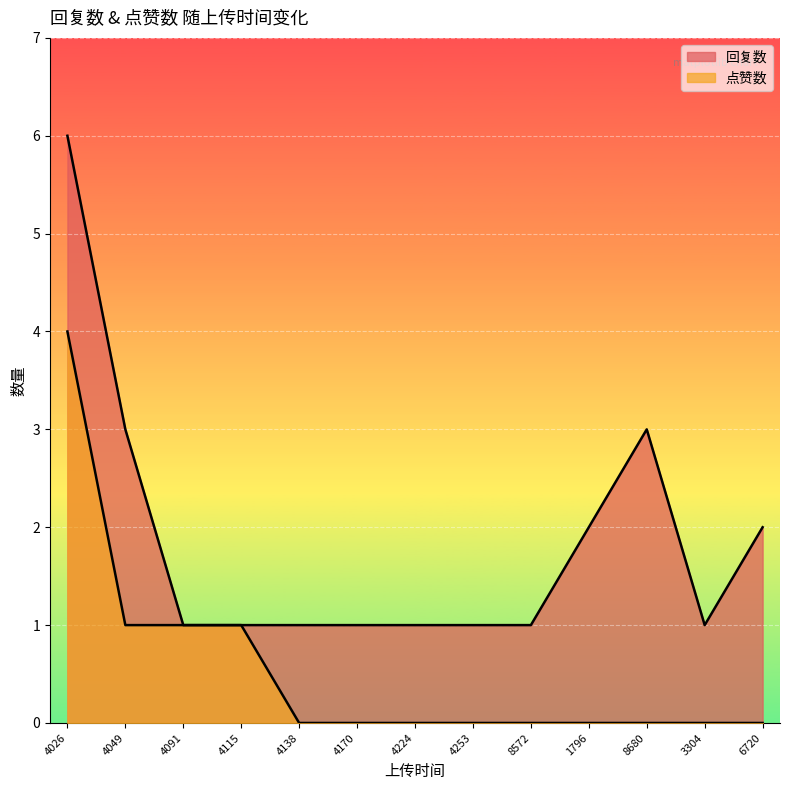

What is the difference between the maximum and minimum values in the 点赞数 series?

4